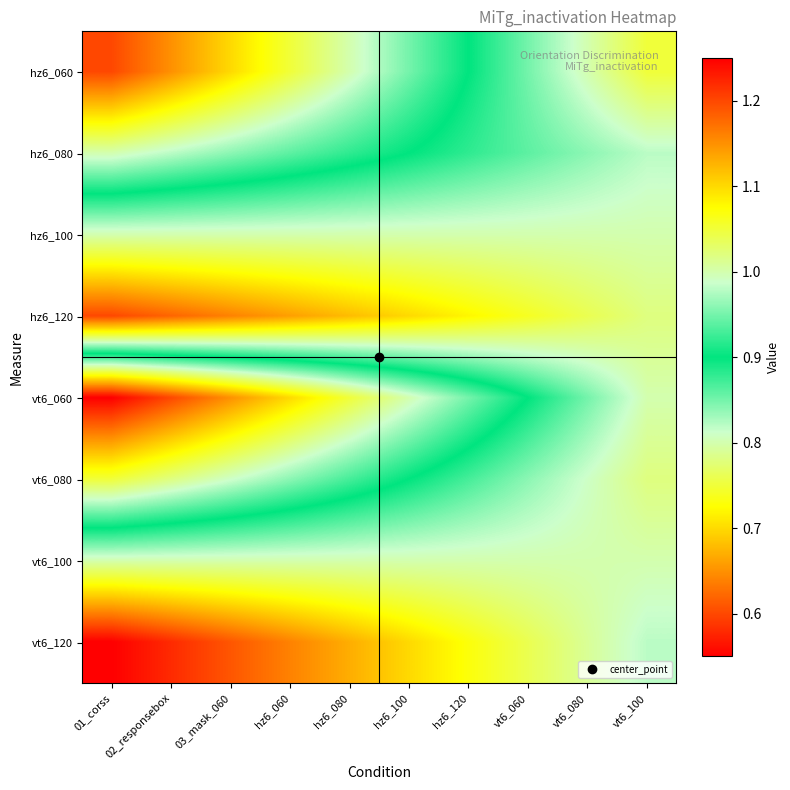

Reading left to right, list all the values displayed in this chart.

hz6_060: 01_corss=0.6	02_responsebox=0.7	03_mask_060=0.7	hz6_060=0.8	hz6_080=0.8	hz6_100=0.8	hz6_120=0.9	vt6_060=0.9	vt6_080=1.0	vt6_100=1.1
hz6_080: 01_corss=0.8	02_responsebox=0.8	03_mask_060=0.8	hz6_060=0.9	hz6_080=0.9	hz6_100=0.9	hz6_120=0.9	vt6_060=0.9	vt6_080=1.0	vt6_100=1.0
hz6_100: 01_corss=1.0	02_responsebox=1.0	03_mask_060=1.0	hz6_060=1.0	hz6_080=1.0	hz6_100=1.0	hz6_120=1.0	vt6_060=1.0	vt6_080=1.0	vt6_100=1.0
hz6_120: 01_corss=1.2	02_responsebox=1.2	03_mask_060=1.2	hz6_060=1.1	hz6_080=1.1	hz6_100=1.1	hz6_120=1.1	vt6_060=1.1	vt6_080=1.0	vt6_100=1.0
vt6_060: 01_corss=0.6	02_responsebox=0.6	03_mask_060=0.7	hz6_060=0.7	hz6_080=0.8	hz6_100=0.8	hz6_120=0.8	vt6_060=0.9	vt6_080=0.9	vt6_100=1.0
vt6_080: 01_corss=0.8	02_responsebox=0.8	03_mask_060=0.8	hz6_060=0.8	hz6_080=0.9	hz6_100=0.9	hz6_120=0.9	vt6_060=1.0	vt6_080=1.0	vt6_100=1.0
vt6_100: 01_corss=1.0	02_responsebox=1.0	03_mask_060=1.0	hz6_060=1.0	hz6_080=1.0	hz6_100=1.0	hz6_120=1.0	vt6_060=1.0	vt6_080=1.0	vt6_100=1.0
vt6_120: 01_corss=1.2	02_responsebox=1.2	03_mask_060=1.2	hz6_060=1.2	hz6_080=1.1	hz6_100=1.1	hz6_120=1.1	vt6_060=1.0	vt6_080=1.0	vt6_100=1.0